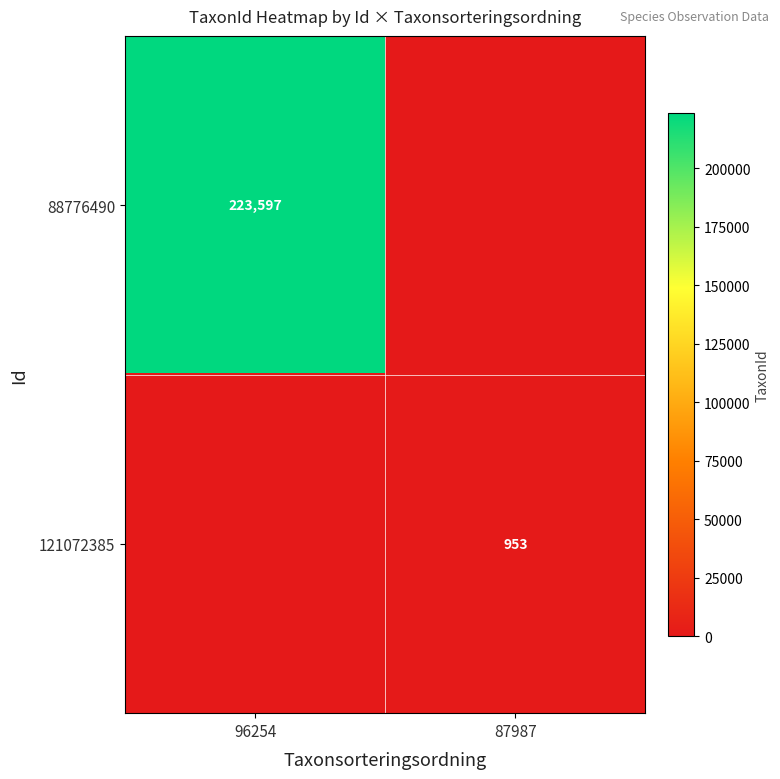

True or false: 88776490 has a value of 376754 at 96254.

False